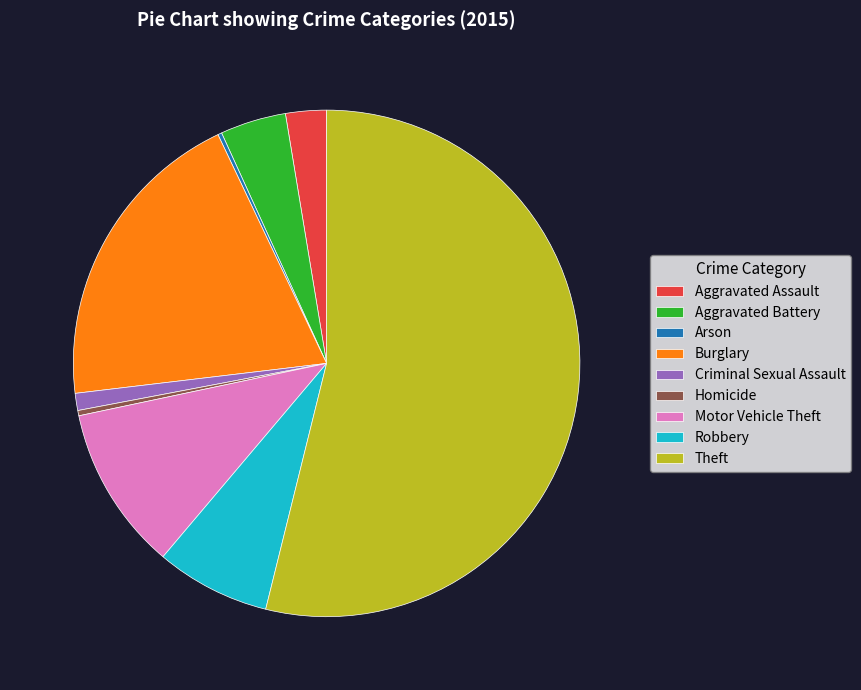

The Theft slice represents 54% of the pie. True or false?

True